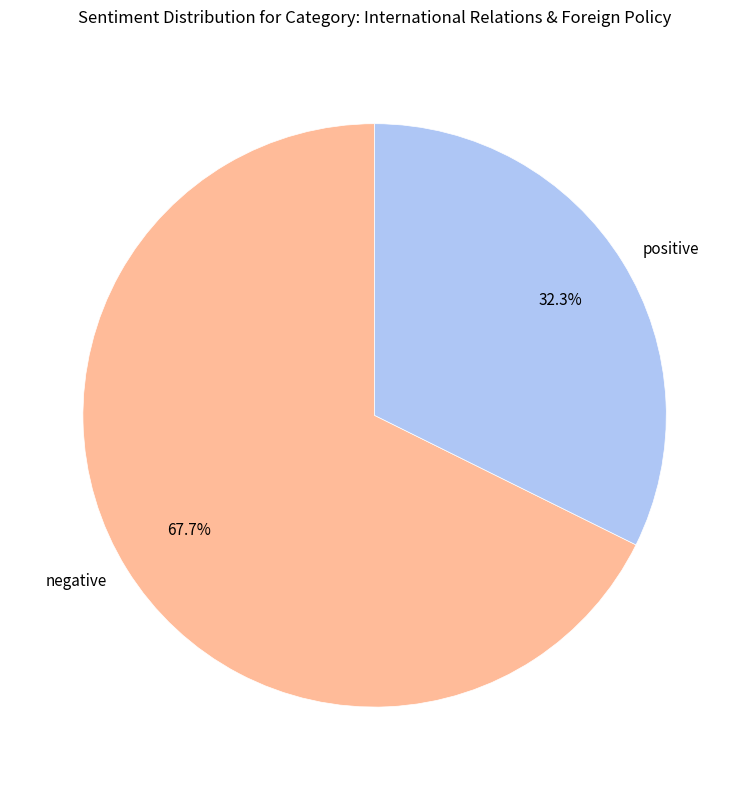

Which category accounts for the majority?

negative